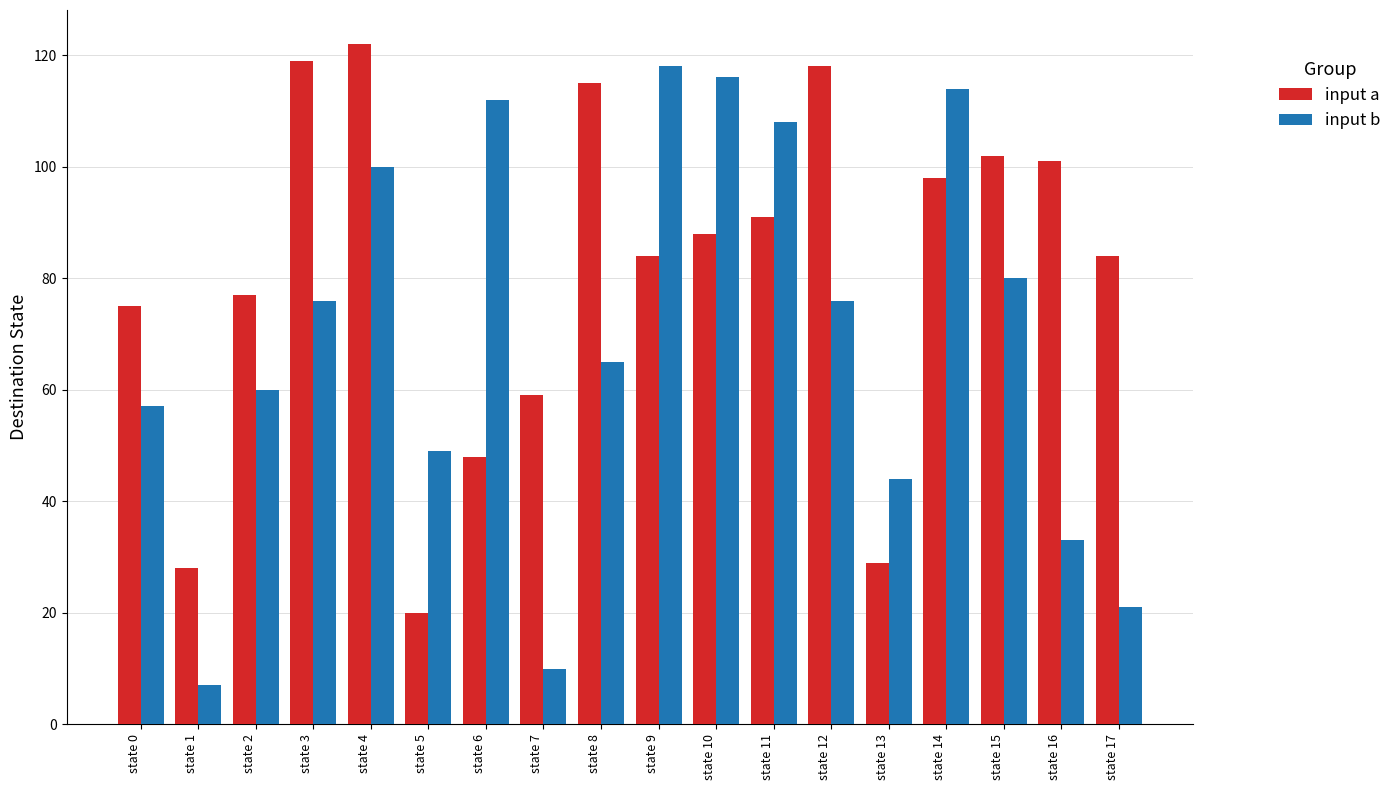

Between state 4 and state 12, which series saw the biggest shift?

input b